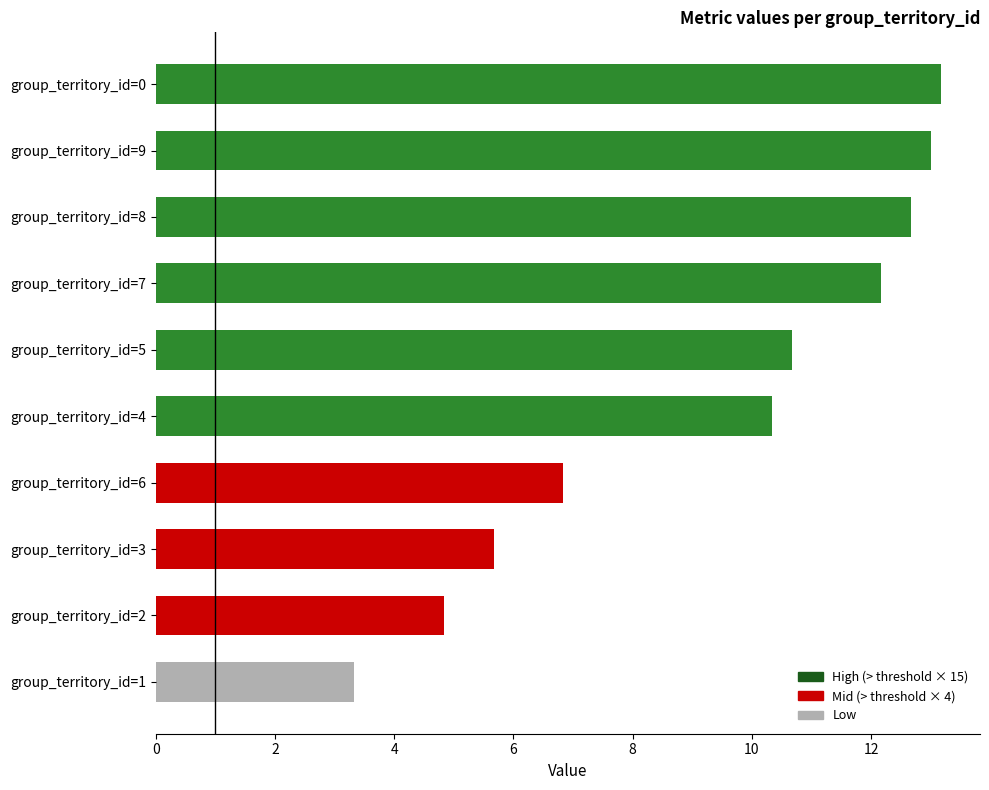

Reading top to bottom, transcribe all the data shown in this chart.

group_territory_id=0=13.2	group_territory_id=9=13.0	group_territory_id=8=12.7	group_territory_id=7=12.2	group_territory_id=5=10.7	group_territory_id=4=10.3	group_territory_id=6=6.8	group_territory_id=3=5.7	group_territory_id=2=4.8	group_territory_id=1=3.3